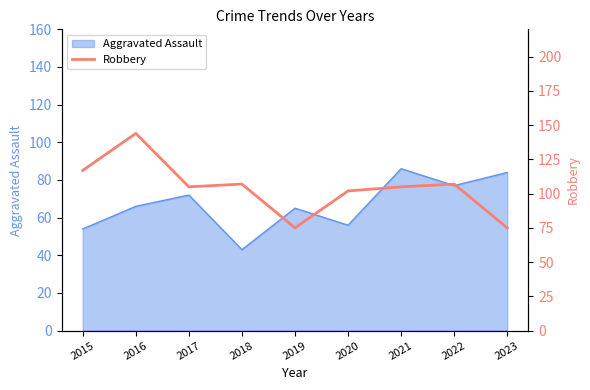

True or false: there are more than 2 points higher than both neighbors.

True